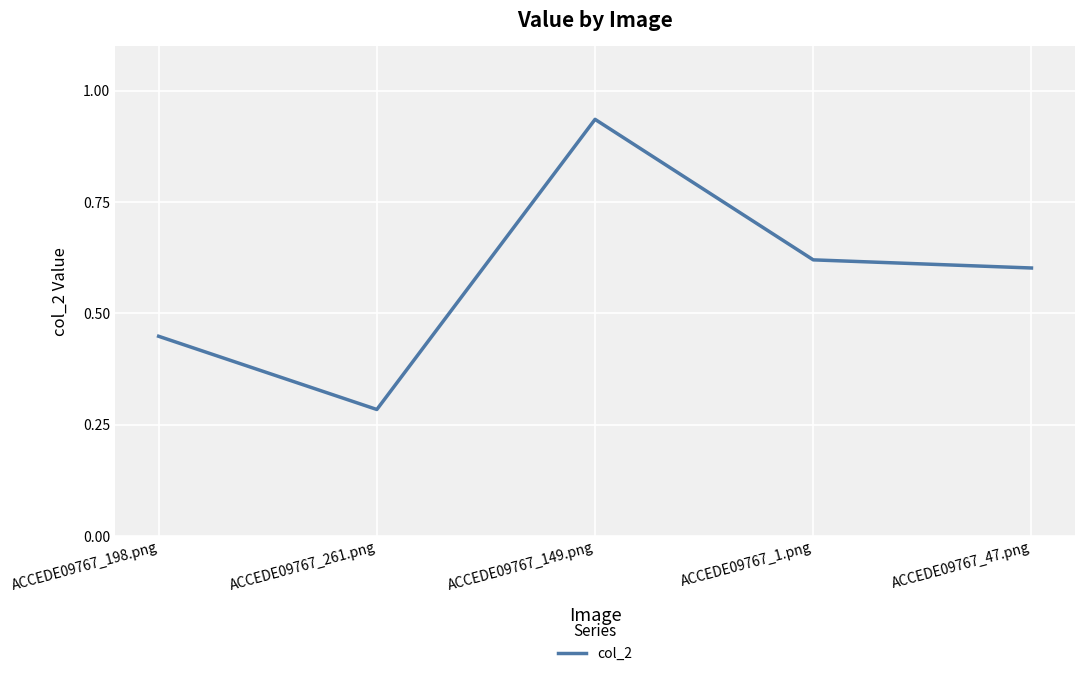

What position from the right is ACCEDE09767_1.png?

2